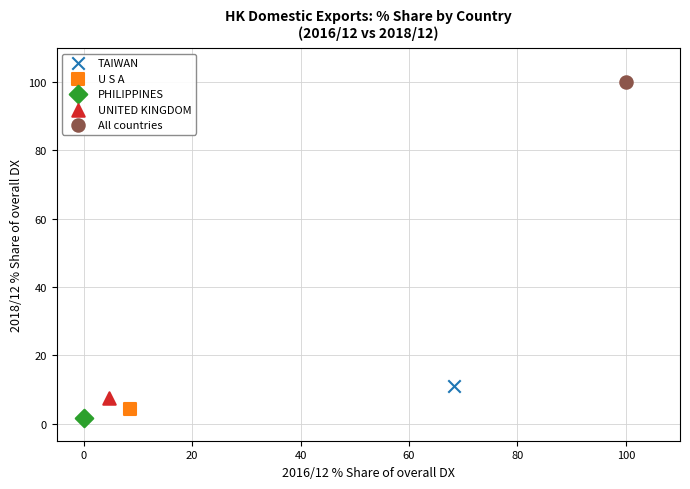

Which series reaches the minimum Y coordinate?

PHILIPPINES